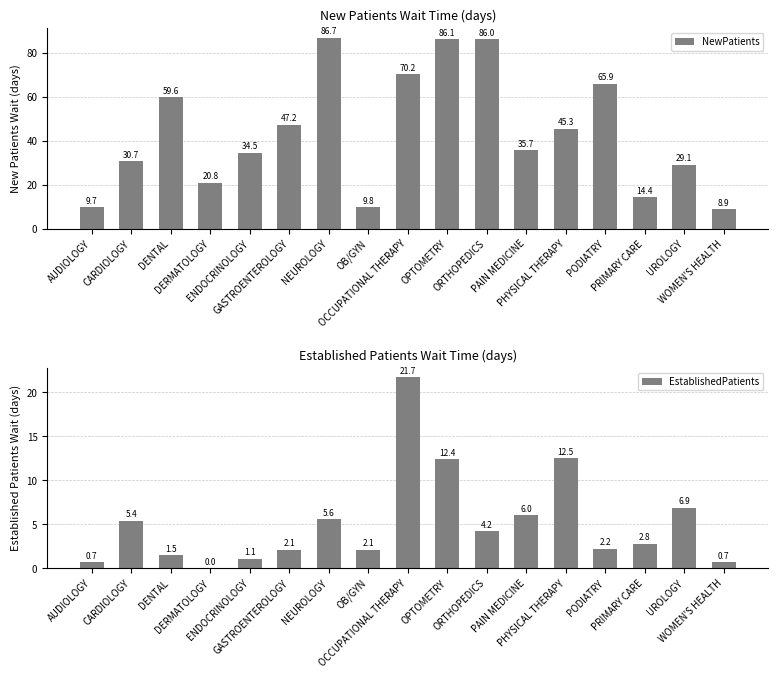

What is the greatest value displayed?

86.7